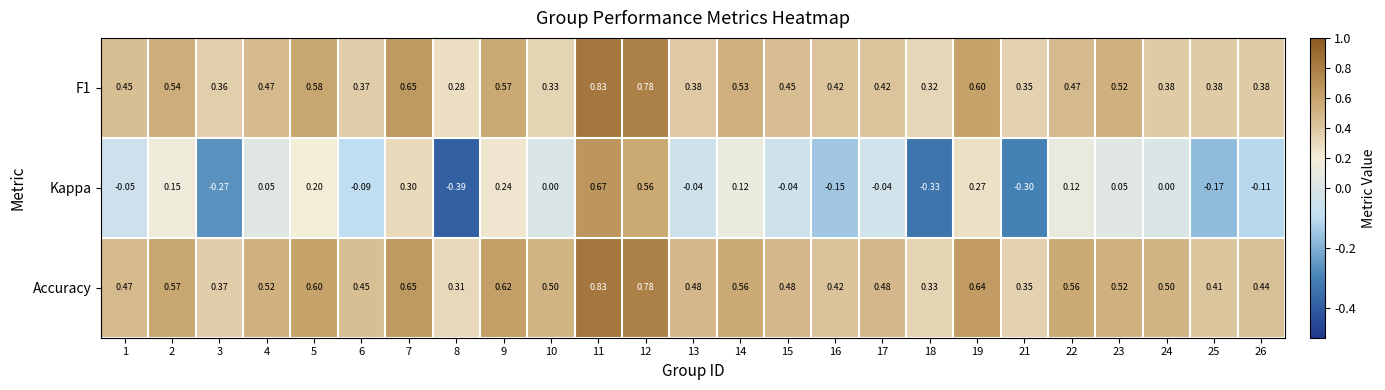

Which series has the largest total across all categories?

Accuracy